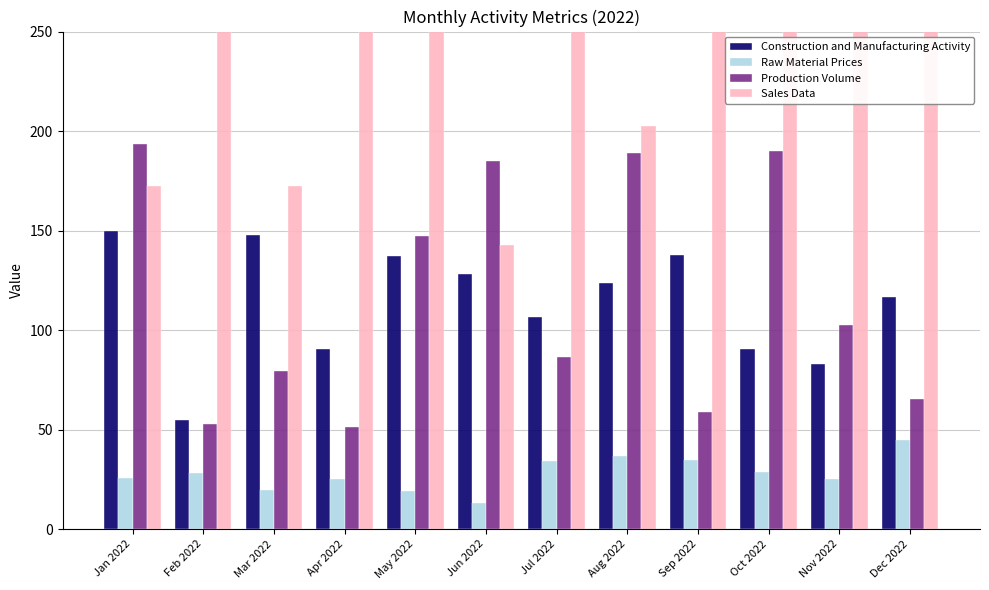

Reading left to right, transcribe all the data shown in this chart.

Construction and Manufacturing Activity: 149.9	54.8	147.7	90.7	137.1	128.2	106.7	123.8	137.9	90.4	82.7	116.8
Raw Material Prices: 25.5	27.9	19.5	24.9	19.1	12.9	34.1	36.7	34.8	28.5	25.2	44.5
Production Volume: 193.3	52.7	79.4	51.1	147.1	184.7	86.5	189.1	59.0	190.2	102.7	65.2
Sales Data: 172.5	372.4	172.6	310.1	383.6	142.8	326.9	202.6	485.2	293.4	422.4	320.1